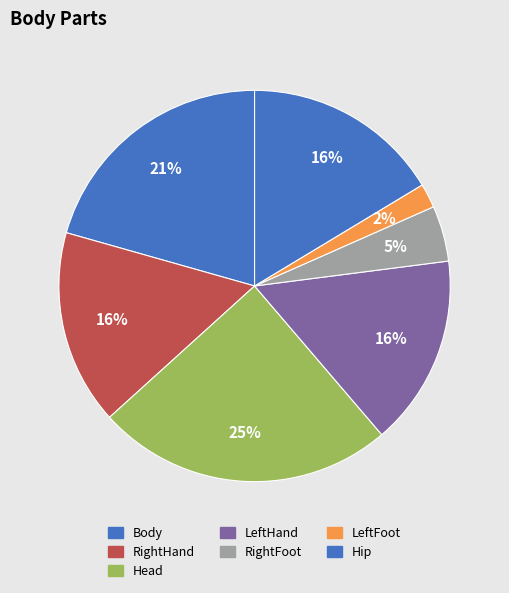

How many slices are in this pie chart?

7